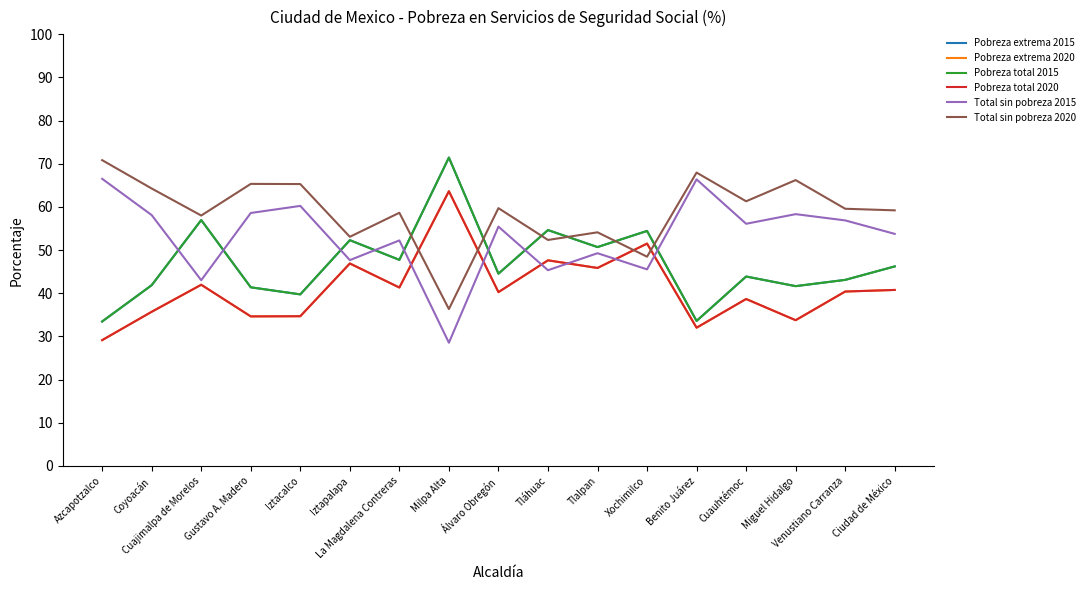

Is it true that Pobreza total 2020 equals 71.3 at Tláhuac?

False